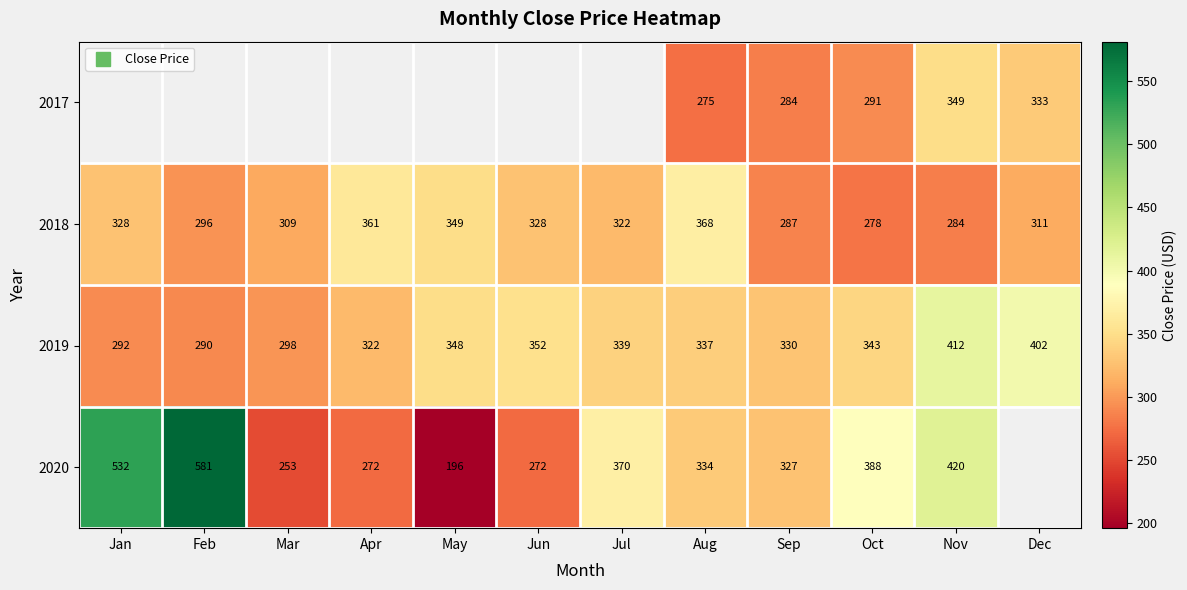

Which category has the lowest value in the 2020 series?

May